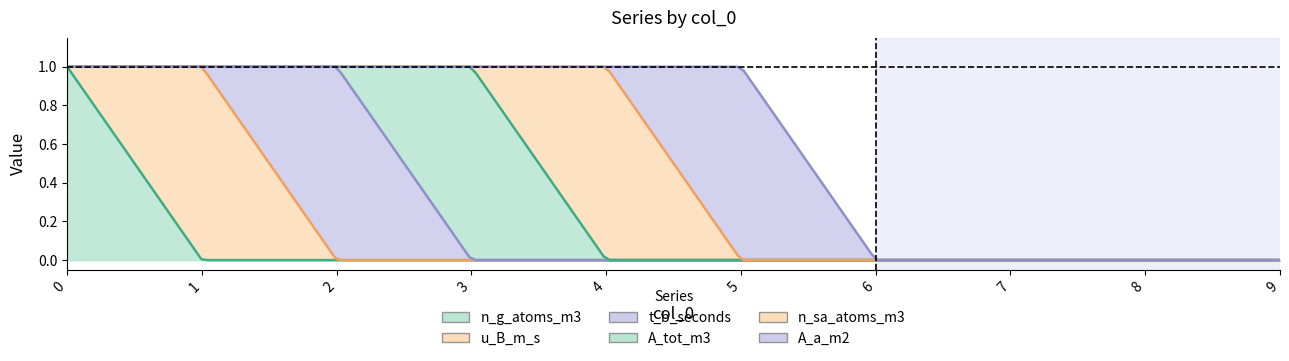

How many interior local peaks does the t_b_seconds series have?

1